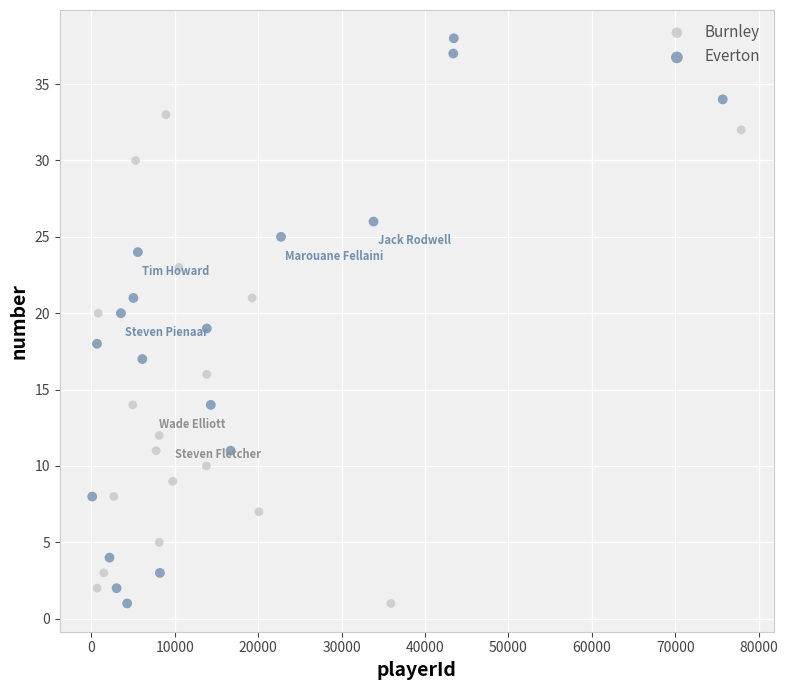

What are all the series names shown in the legend?

Burnley, Everton